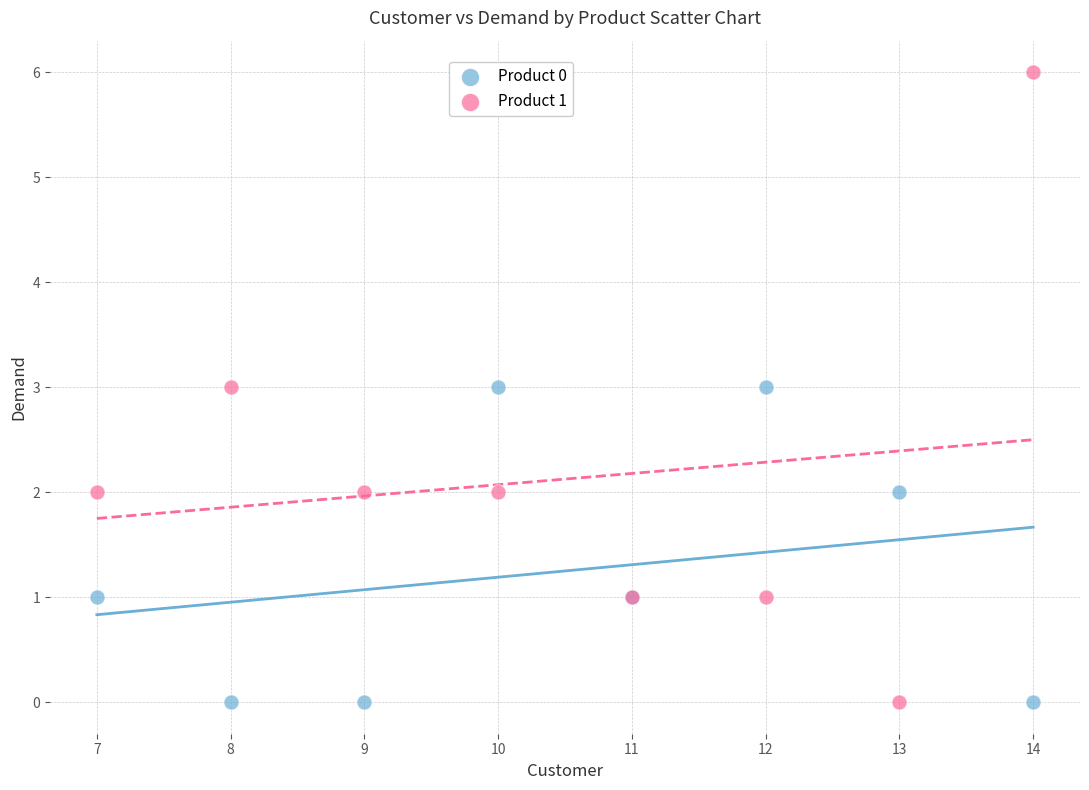

Which series has the widest spread of Y values?

Product 1